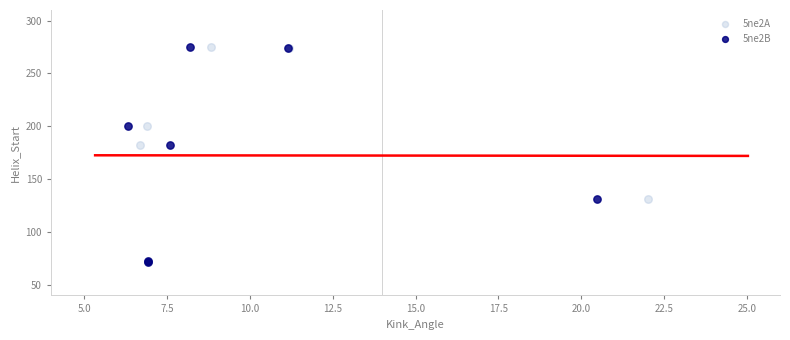

What are all the series names shown in the legend?

5ne2A, 5ne2B